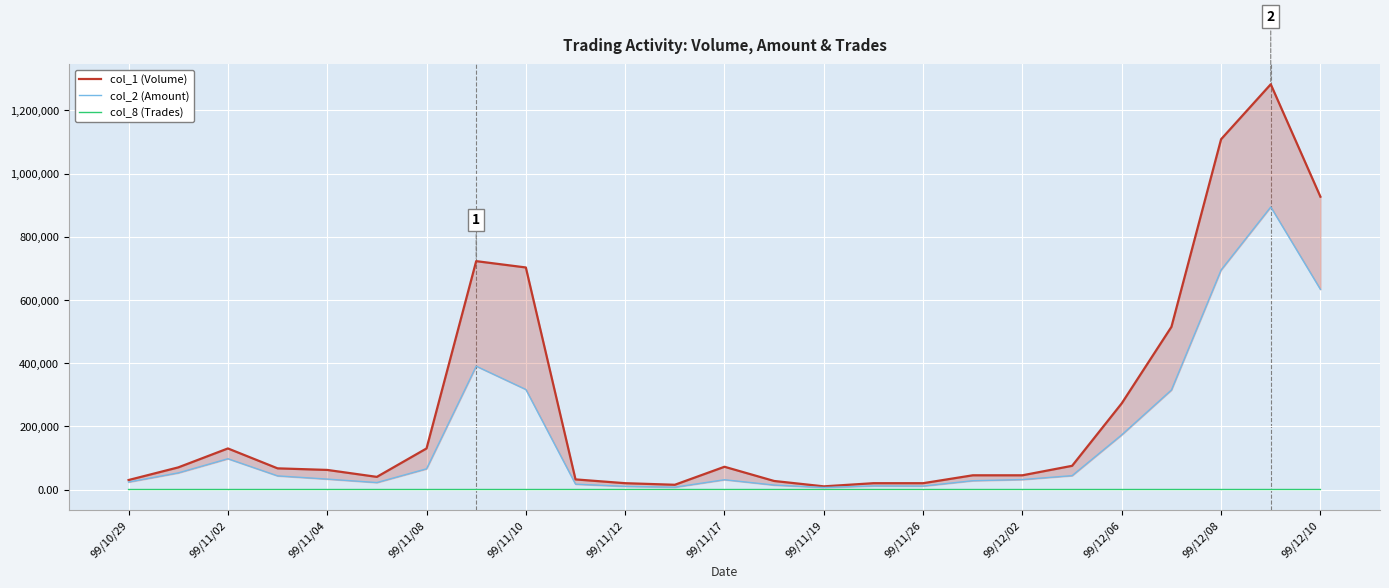

How many interior local valleys does the col_8 (Trades) series have?

2